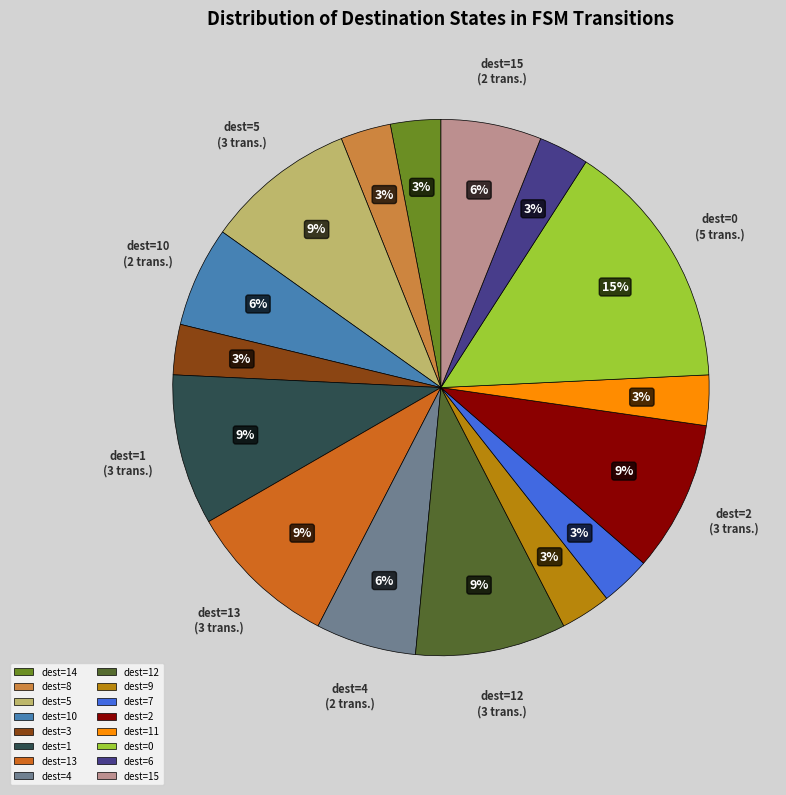

Do dest=9 and dest=6 together represent more than half of the pie?

No